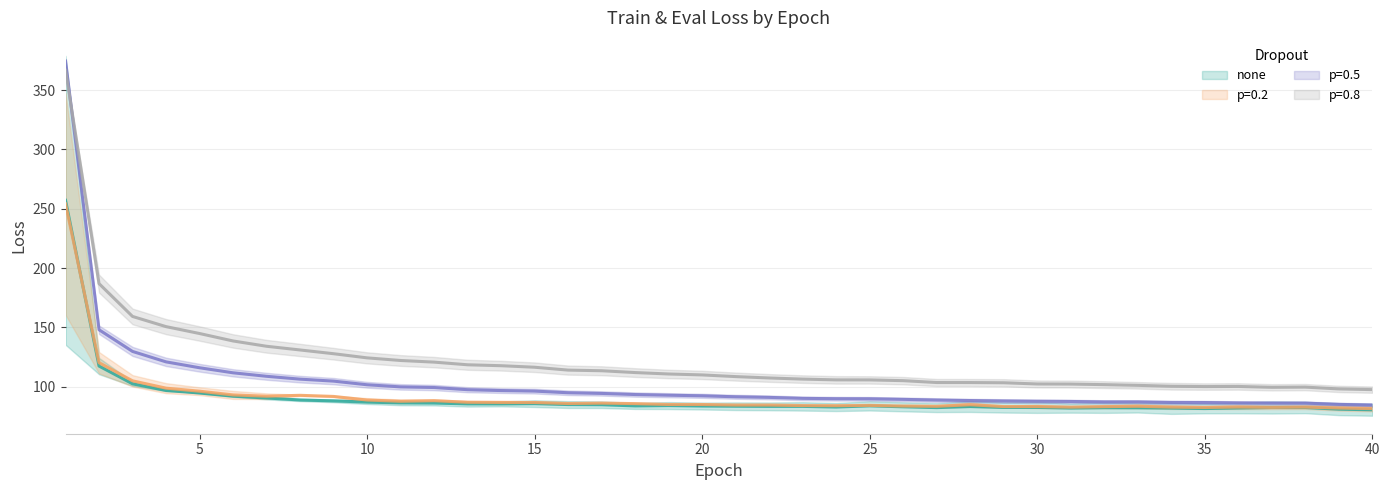

What is the value of the none (train) point at the 5th from the left?

94.7